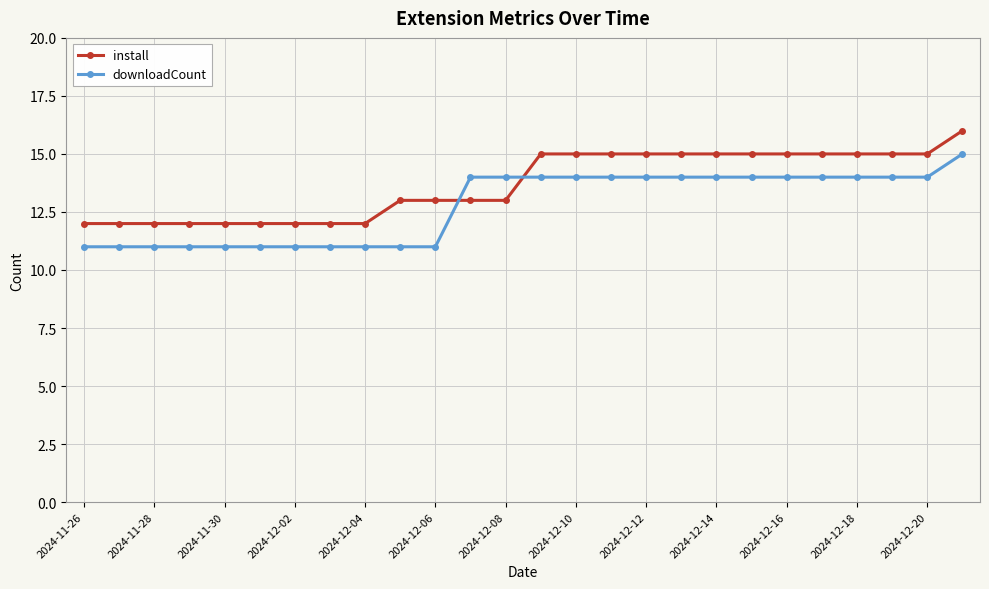

How many downloadCount values are between 11 and 14?

25